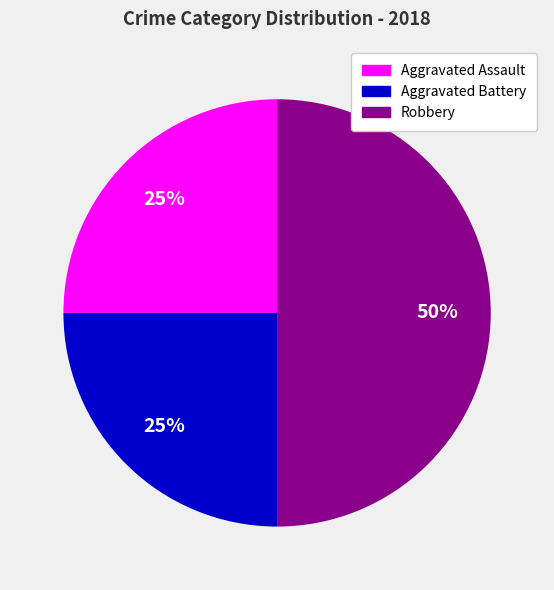

How many slices are in this pie chart?

3